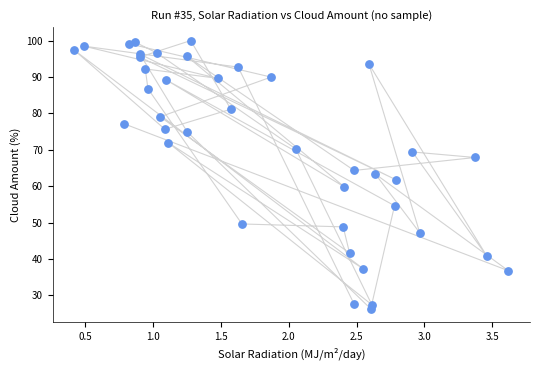

What is the range of X values (max minus min)?

3.2